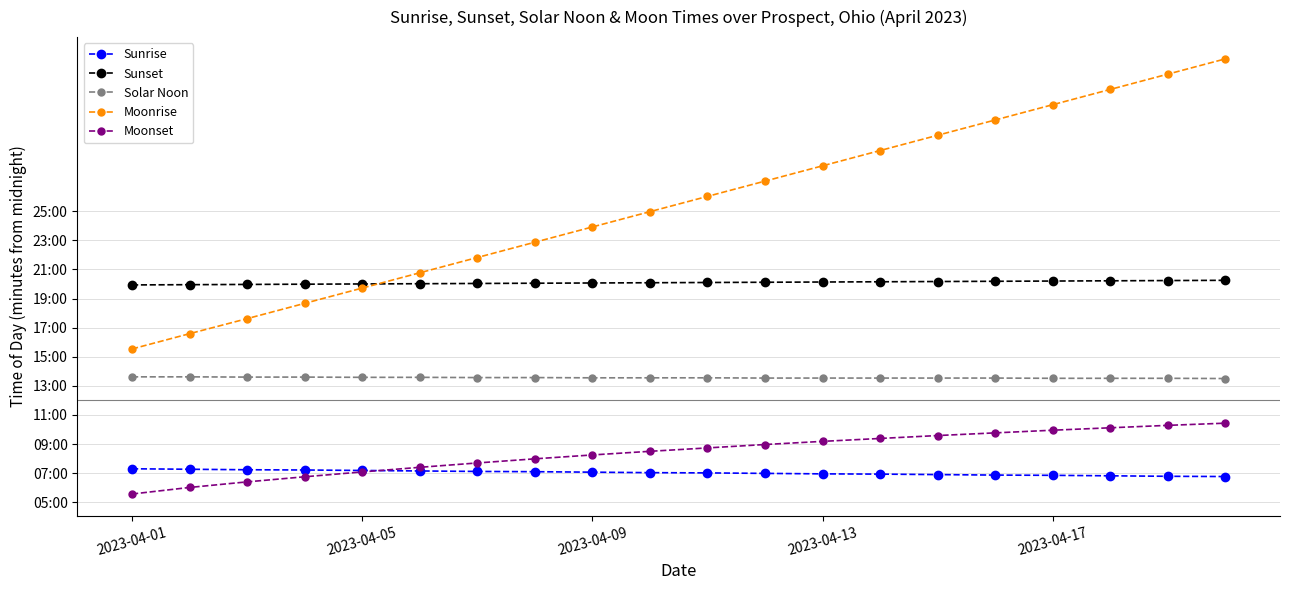

What are all the series names shown in the legend?

Sunrise, Sunset, Solar Noon, Moonrise, Moonset